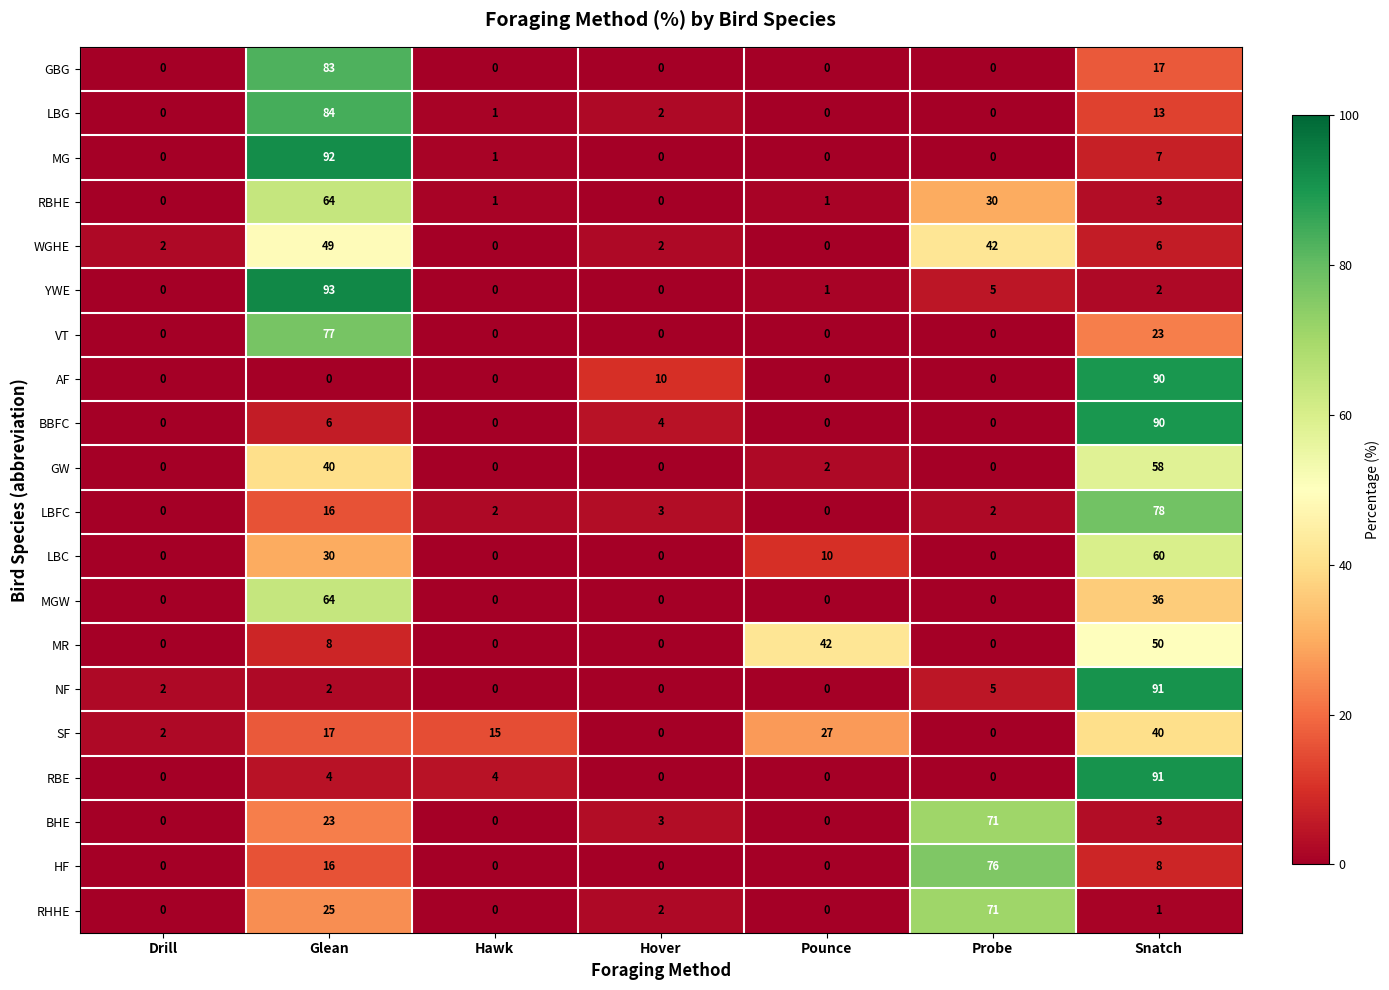

Which series has the largest range (max minus min)?

YWE